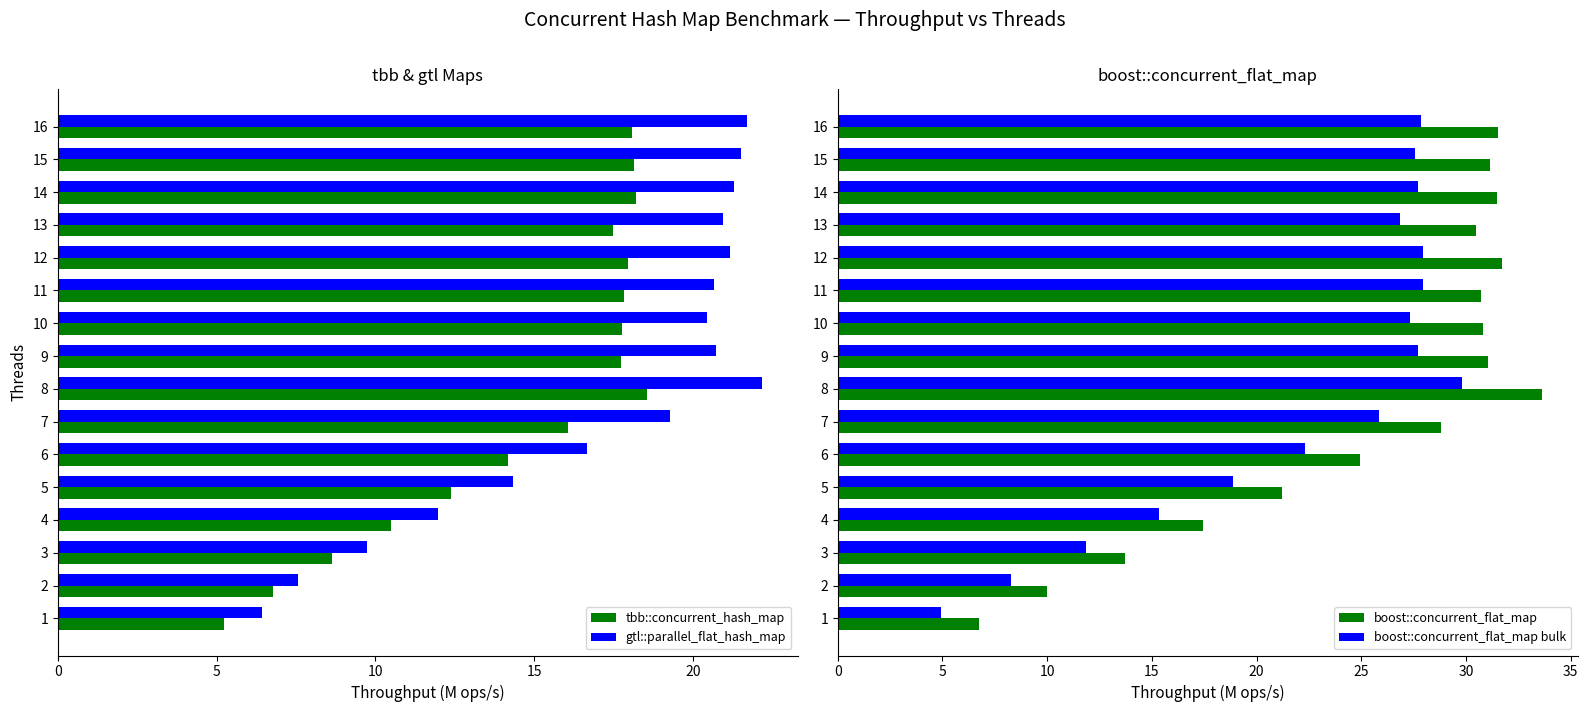

Rank the series by their average value, from lowest to highest.

tbb::concurrent_hash_map, gtl::parallel_flat_hash_map, boost::concurrent_flat_map bulk, boost::concurrent_flat_map